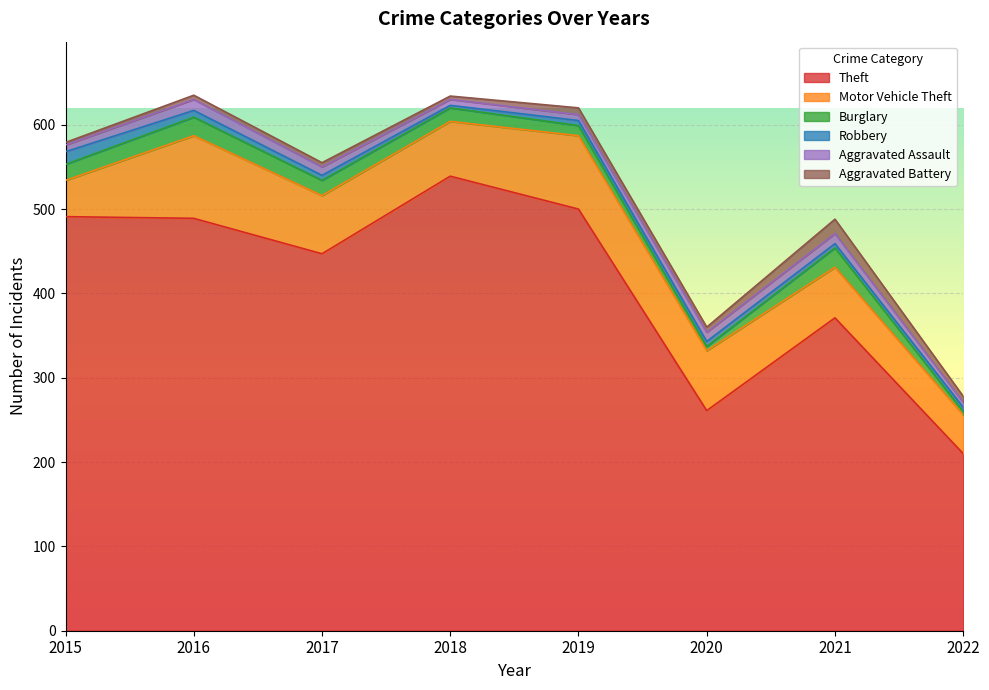

What is the difference between the Burglary values at 2020 and 2018?

11